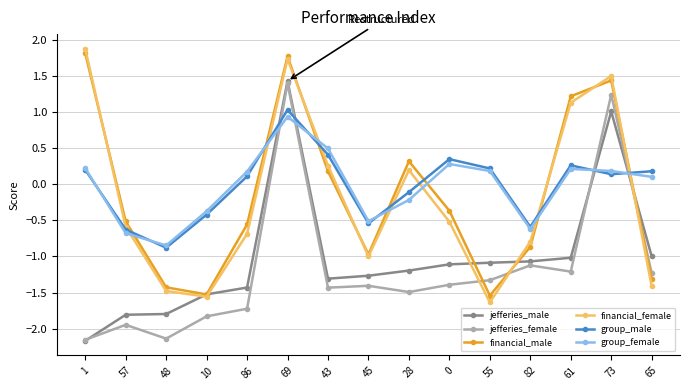

True or false: group_male has a value of -0.9 at 82.

False